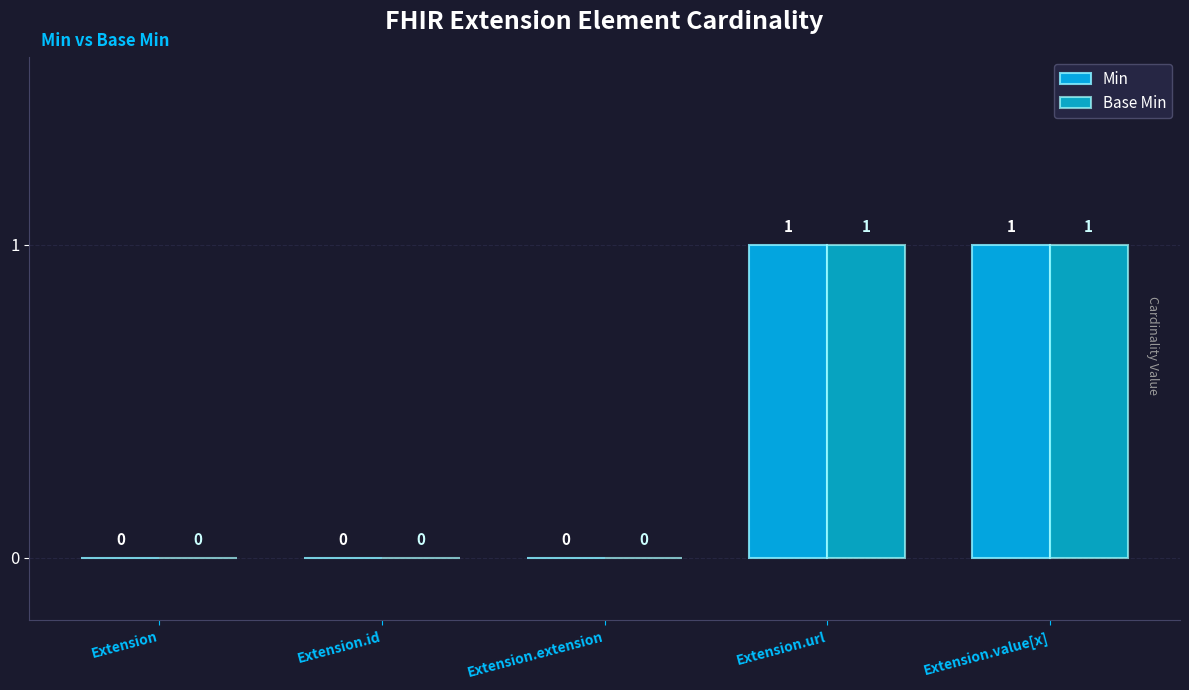

What is the maximum value shown in the chart?

1